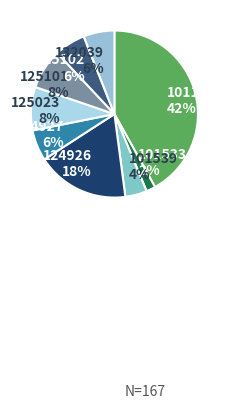

To the nearest percent, what percentage of the pie is 101539?

4%